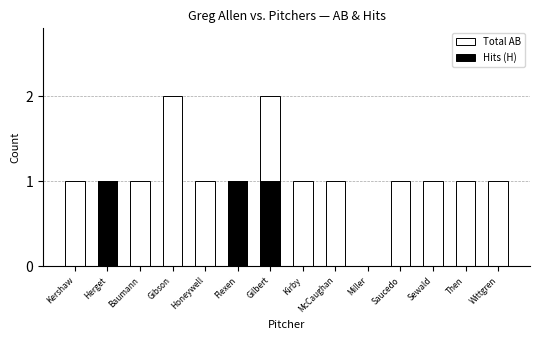

At how many categories does at least one series exceed 0?

13